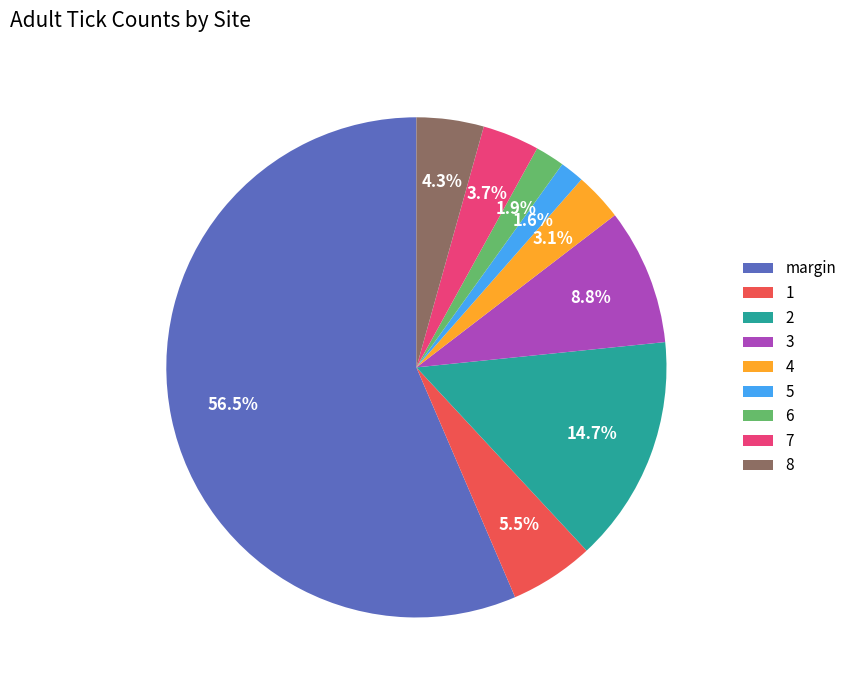

Is there any slice that represents more than half of the pie?

Yes